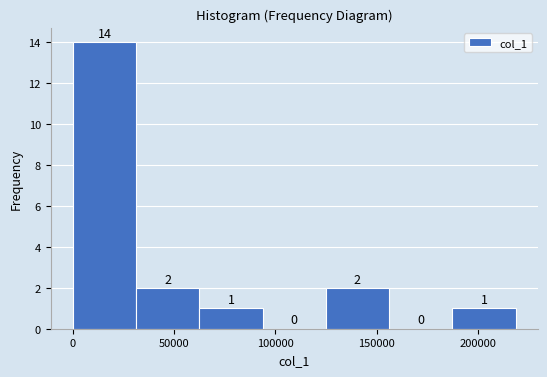

Reading left to right, transcribe this chart: for each bar, give the range it covers on the x-axis and its height. The bar edges are not printed on the chart, so give them approximately, as read against the axis.

0 to 30000: 14
30000 to 60000: 2
60000 to 95000: 1
95000 to 125000: 0
125000 to 155000: 2
155000 to 185000: 0
185000 to 220000: 1